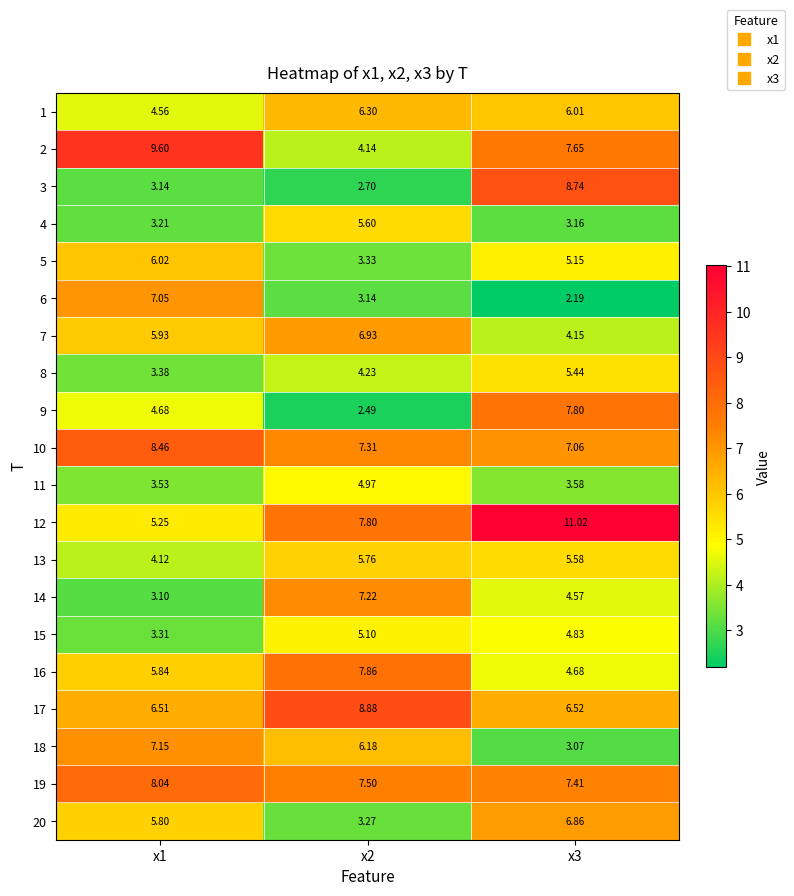

Is the value of 14 at x2 greater than the value of 7 at x1?

Yes